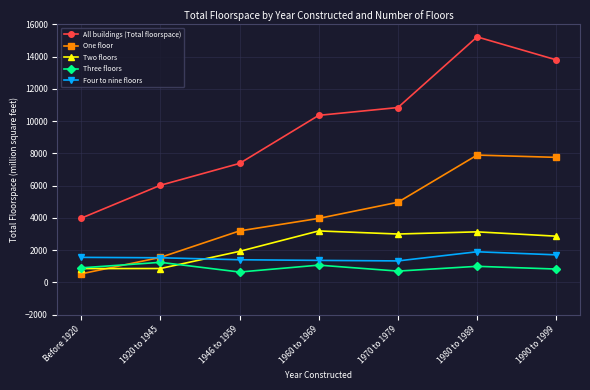

What is the minimum value for Four to nine floors?

1332